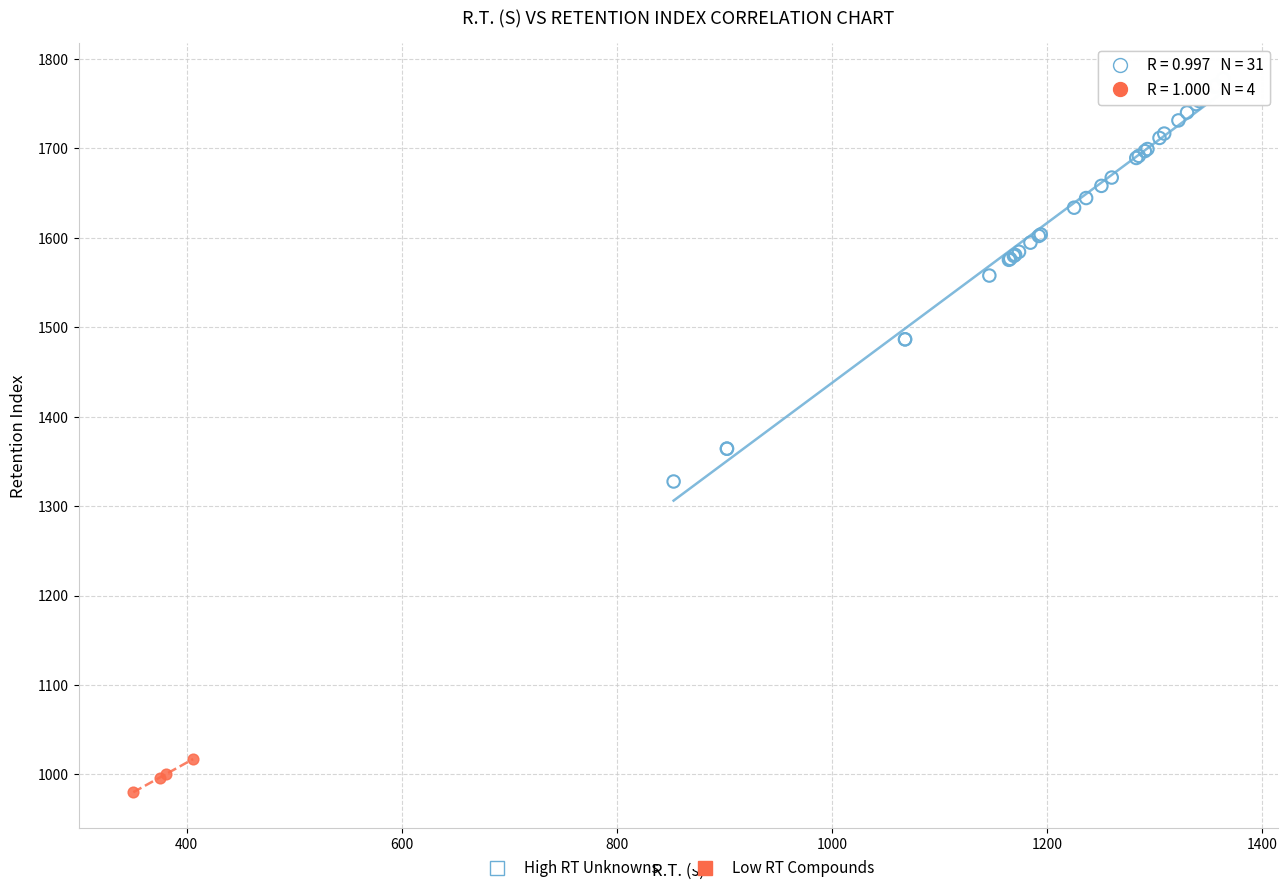

Which series reaches the minimum Y coordinate?

Low RT Compounds